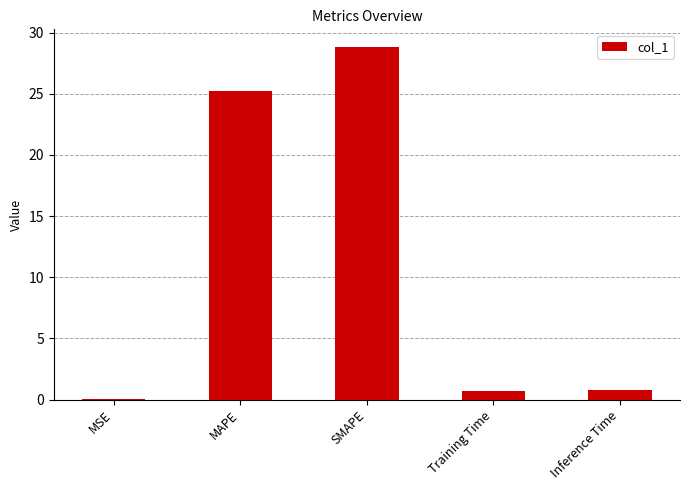

What is the approximate value at MAPE?

25.2